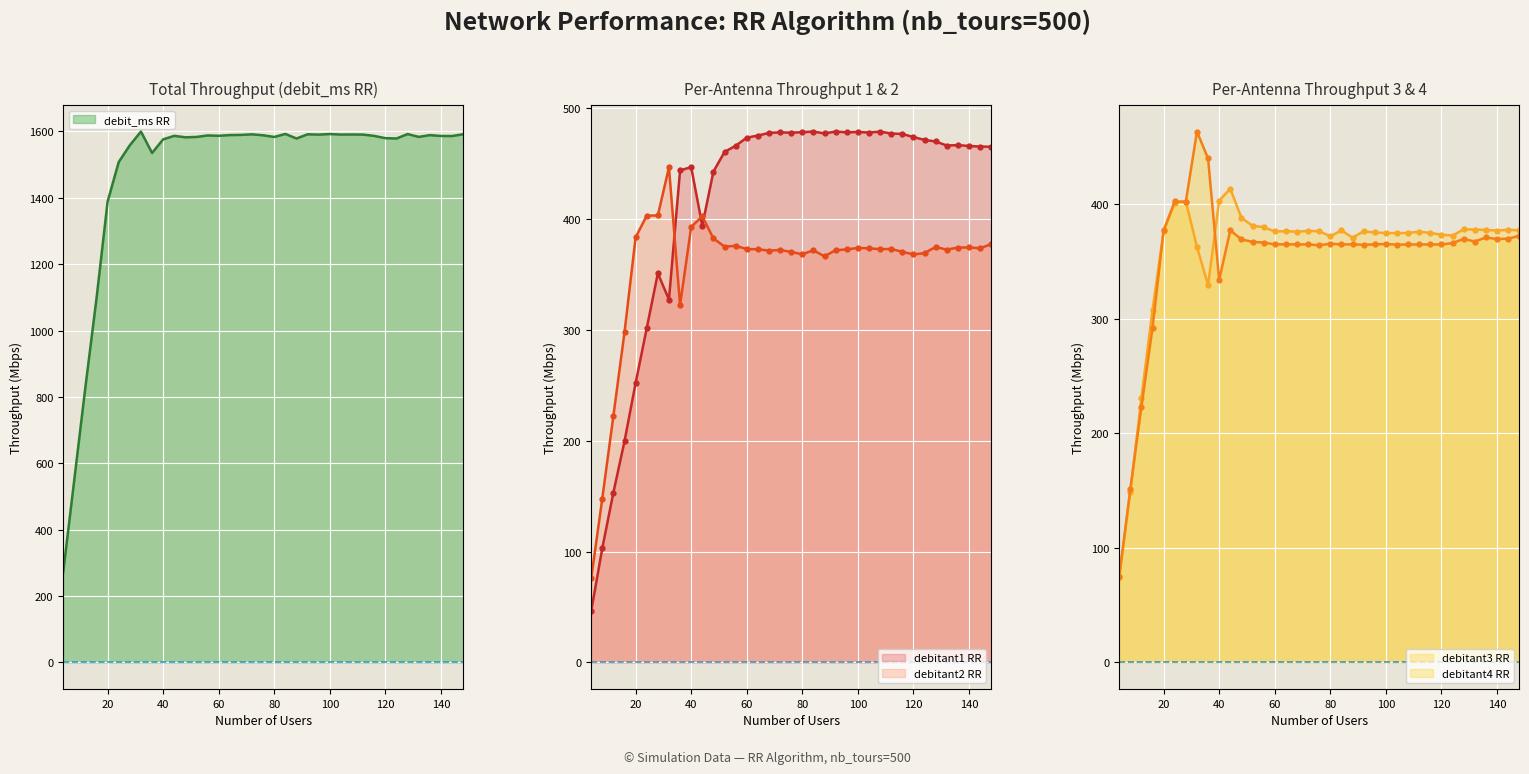

What is the minimum value shown in the chart?

46.2